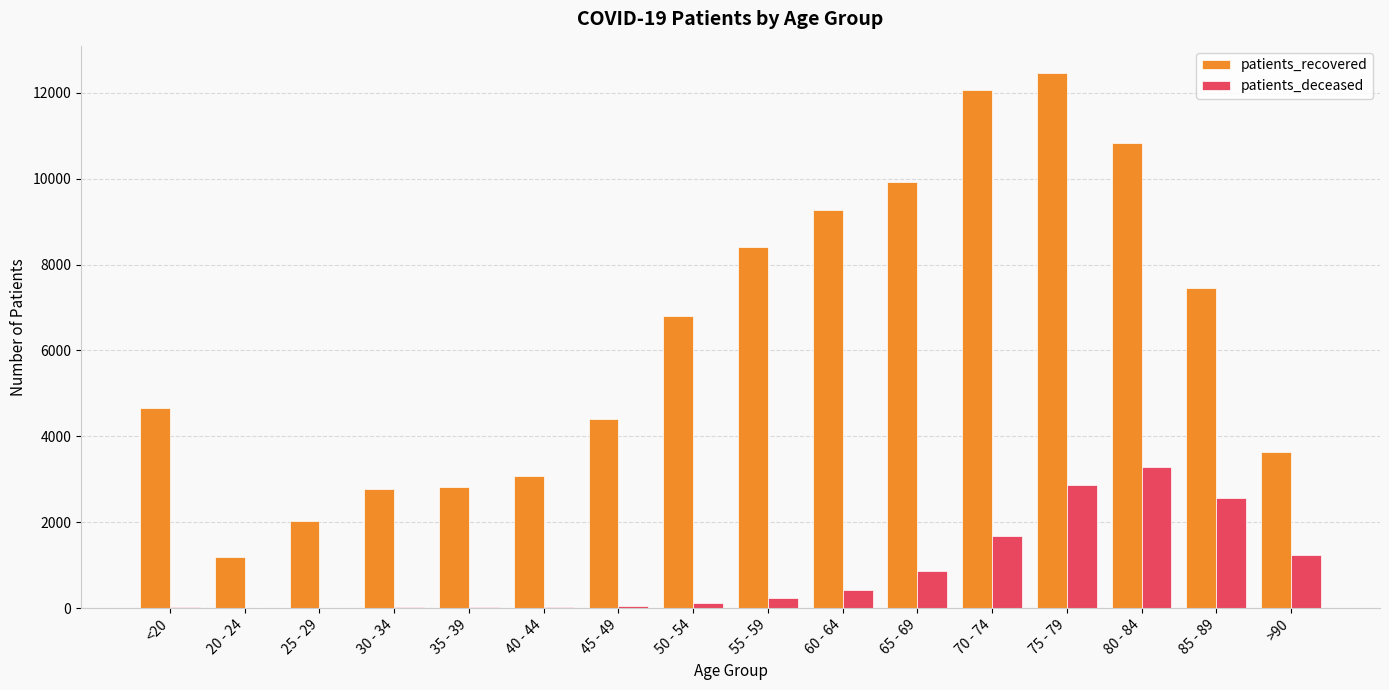

What is the average value of the patients_recovered series?

6363